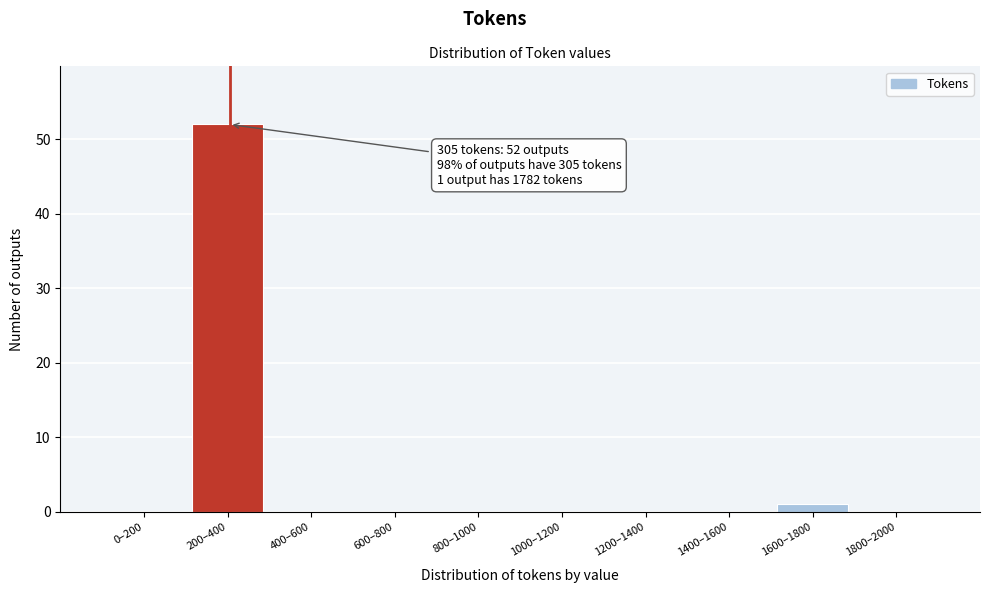

Reading right to left, extract all data points from this chart.

1800–2000=0	1600–1800=1	1400–1600=0	1200–1400=0	1000–1200=0	800–1000=0	600–800=0	400–600=0	200–400=52	0–200=0